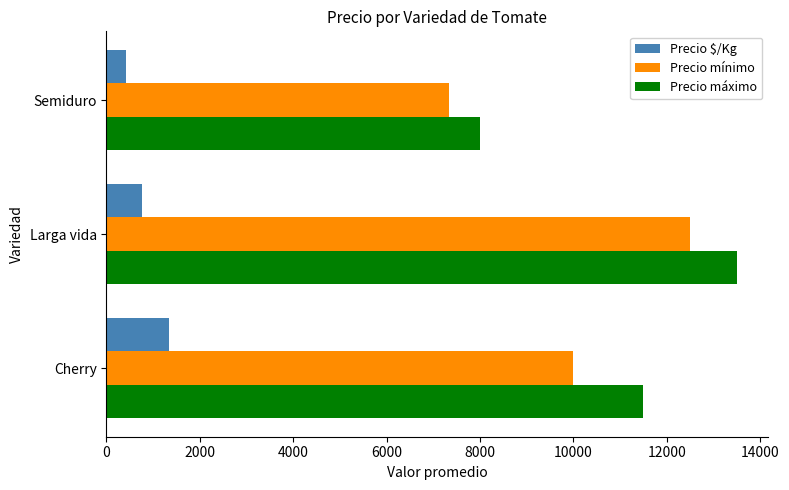

What is the greatest value displayed?

13500